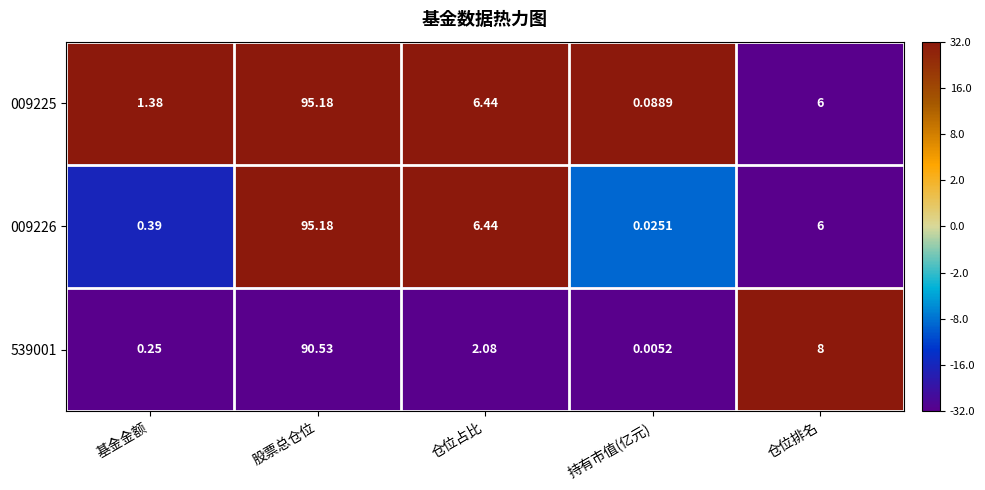

How many series are shown in this chart?

3